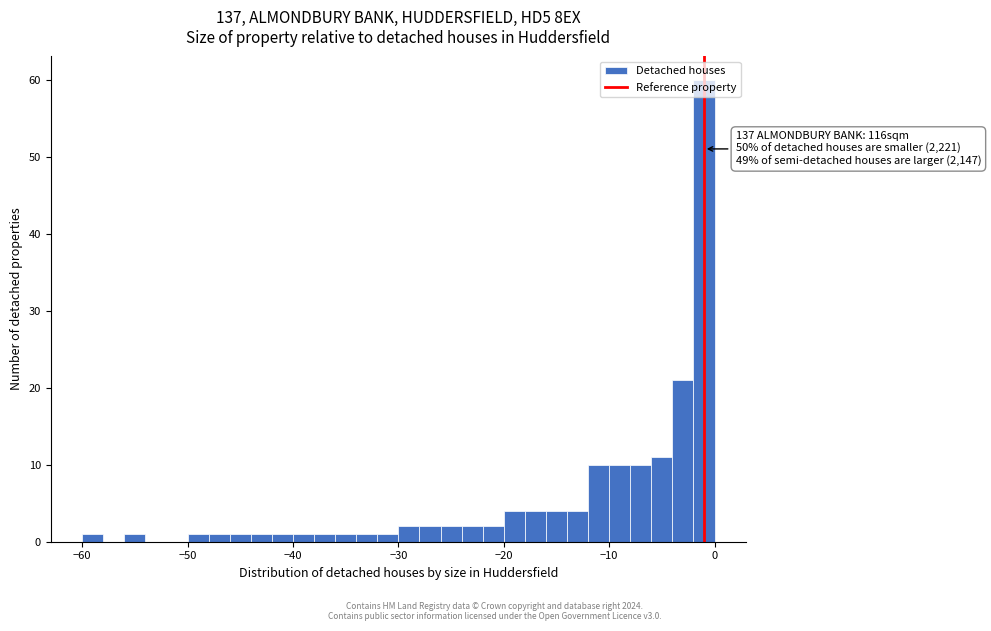

Read against the x-axis, roughly where is the centre of the tallest bar?

-1